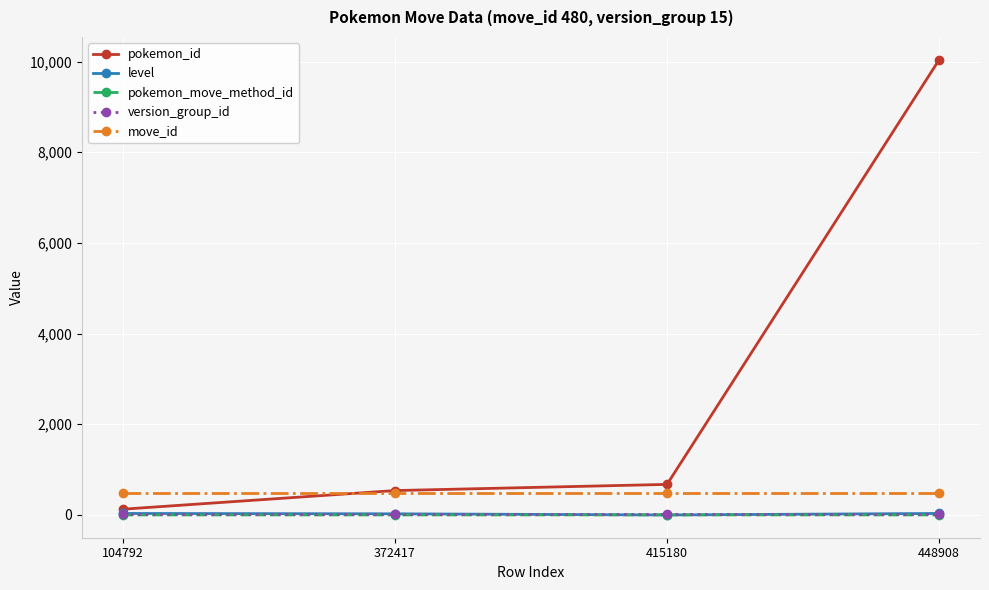

Between 372417 and 448908, which series saw the biggest shift?

pokemon_id